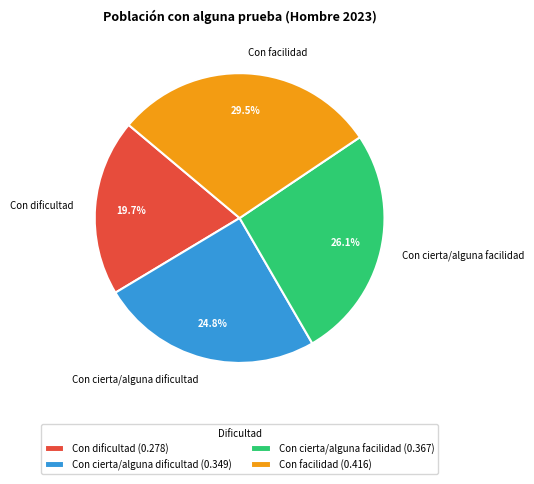

Is the sum of Con dificultad and Con cierta/alguna facilidad greater than half?

No